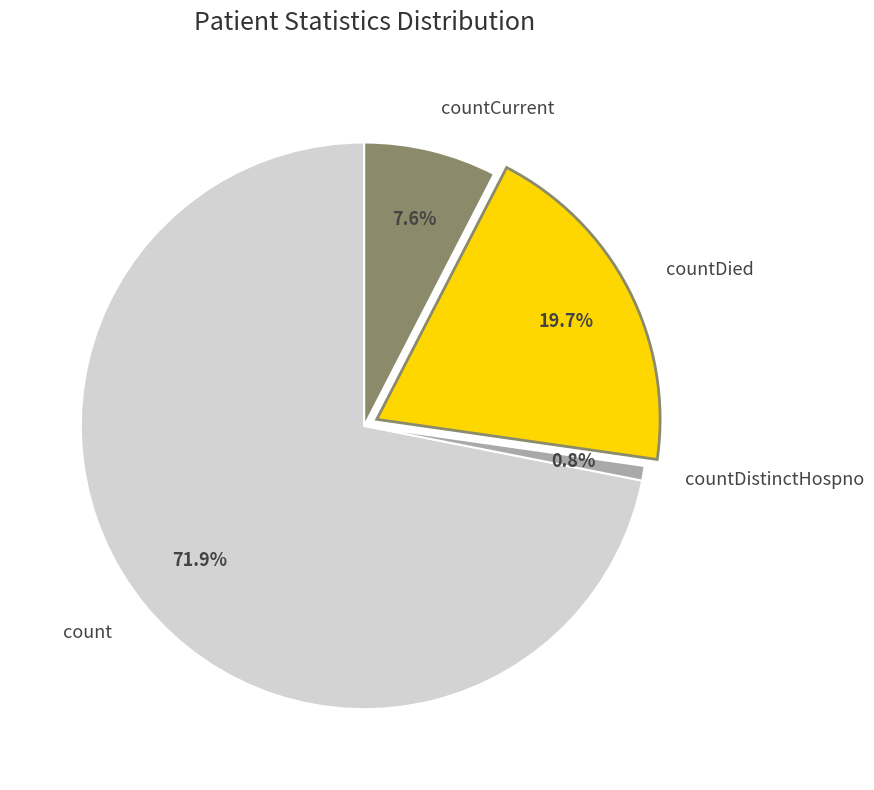

What is the ratio of the value at countCurrent to the value at countDied?

0.4